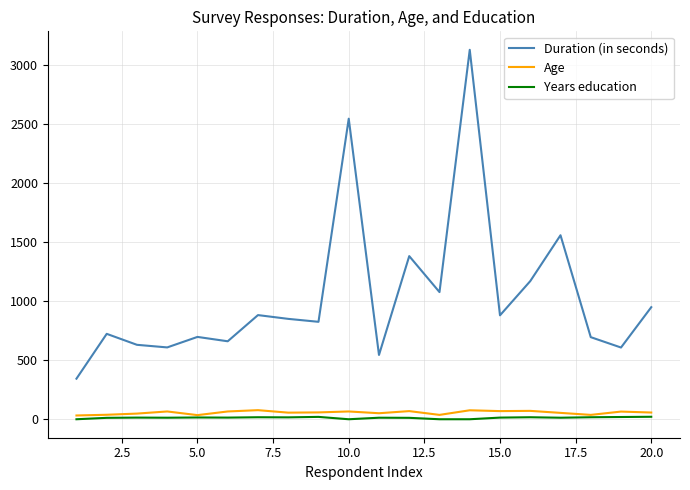

True or false: Age and Duration (in seconds) cross at least once.

False